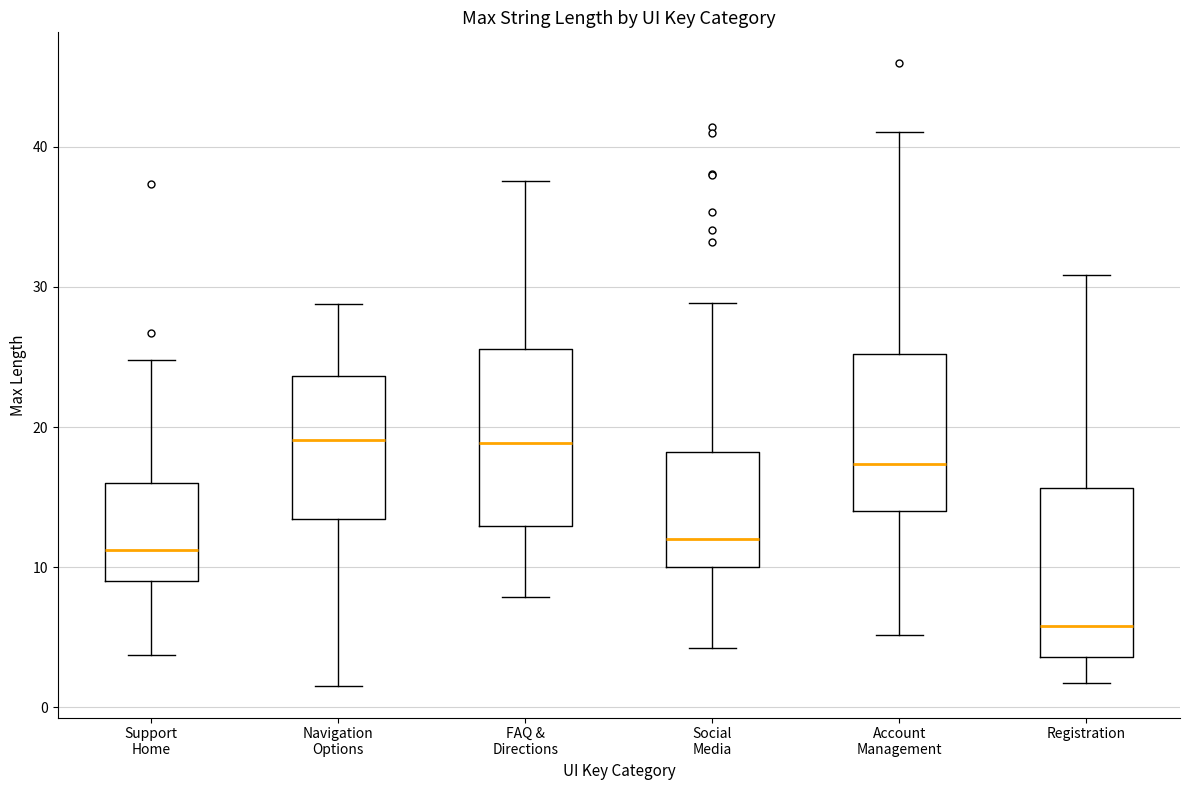

Where does the lower whisker of the box for Registration end on the y-axis? The values are not printed on the chart, so give them approximately, as read against the axis.

2